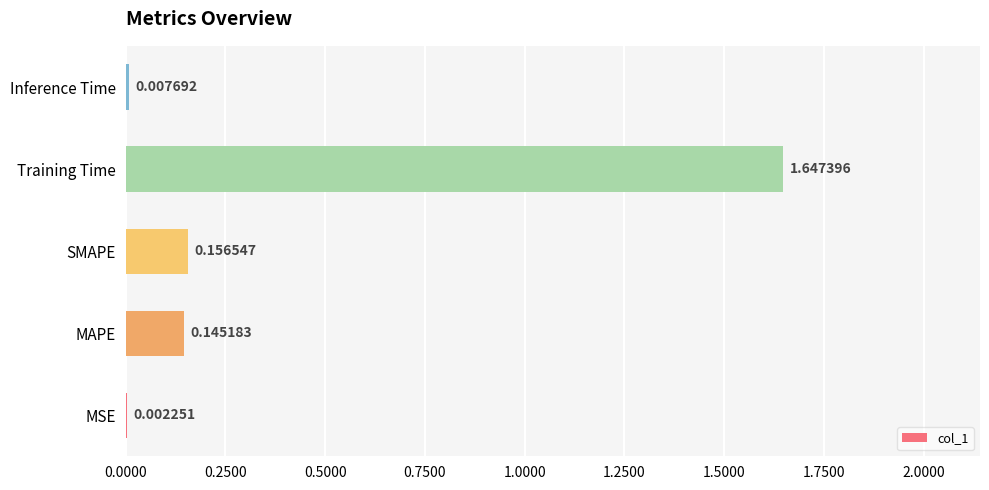

Which has a higher value, SMAPE or MSE?

SMAPE